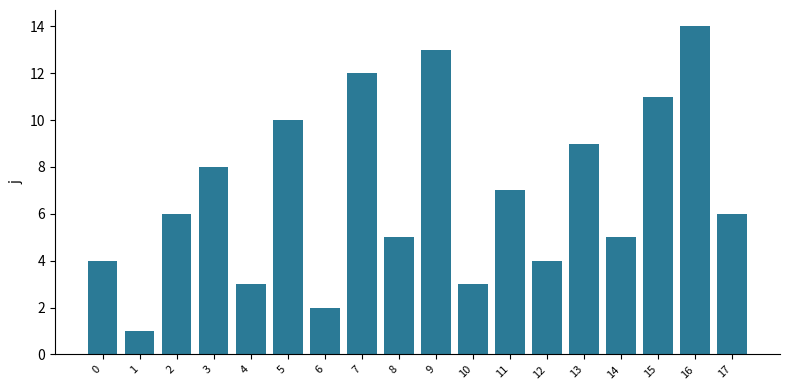

At which category does the chart reach its peak across all series?

16